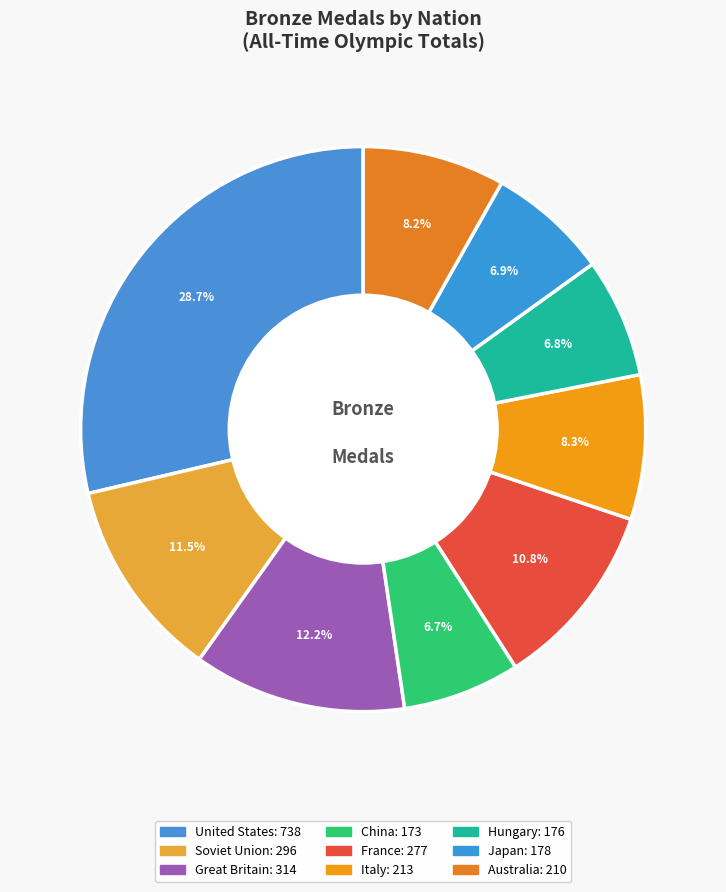

To the nearest percent, what is the combined percentage of Soviet Union and United States?

40%